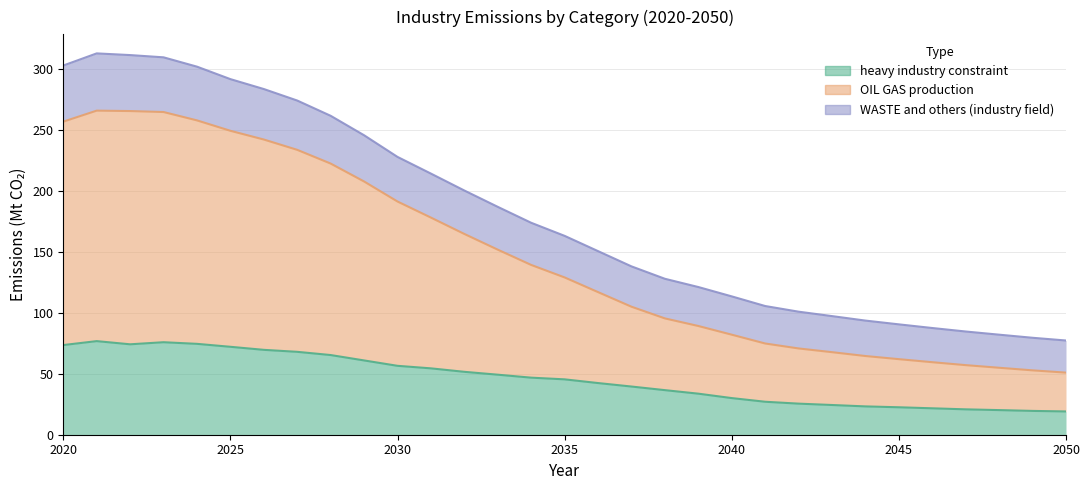

True or false: OIL GAS production and heavy industry constraint cross at least once.

False